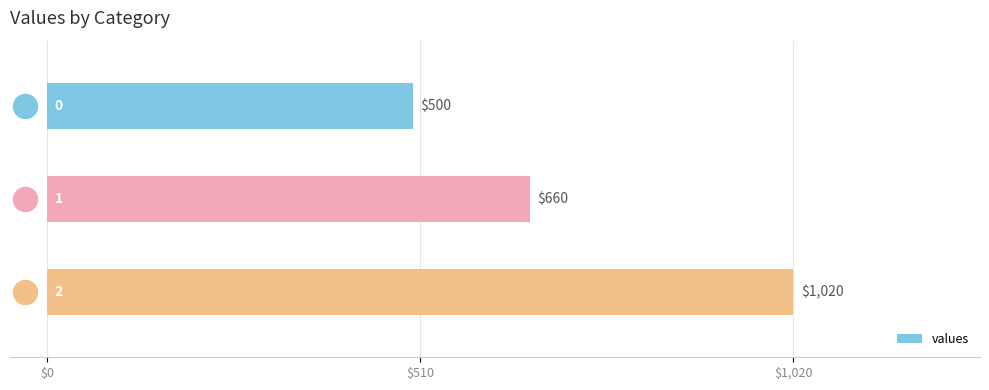

What is the change in value from $0 to $1,020?

+520